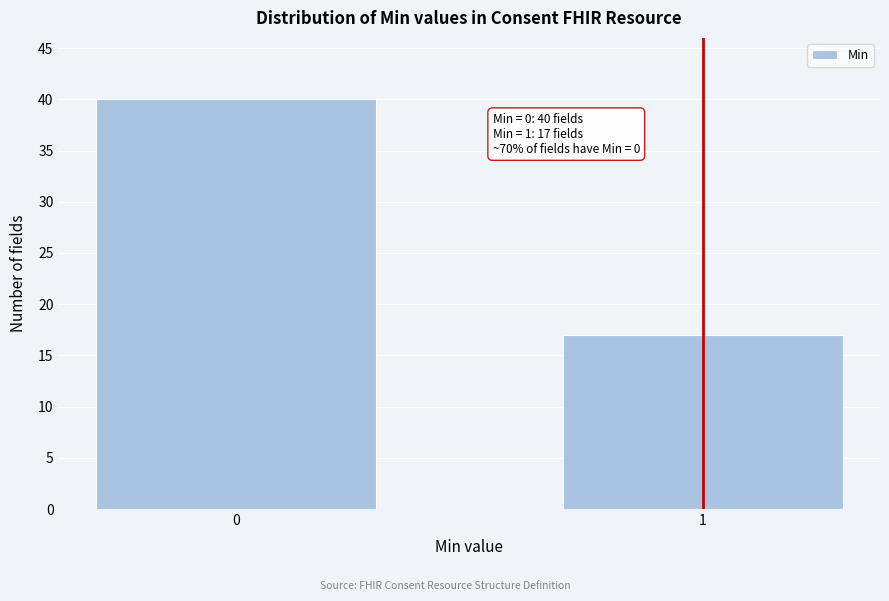

Reading left to right, extract all data points from this chart.

40	17